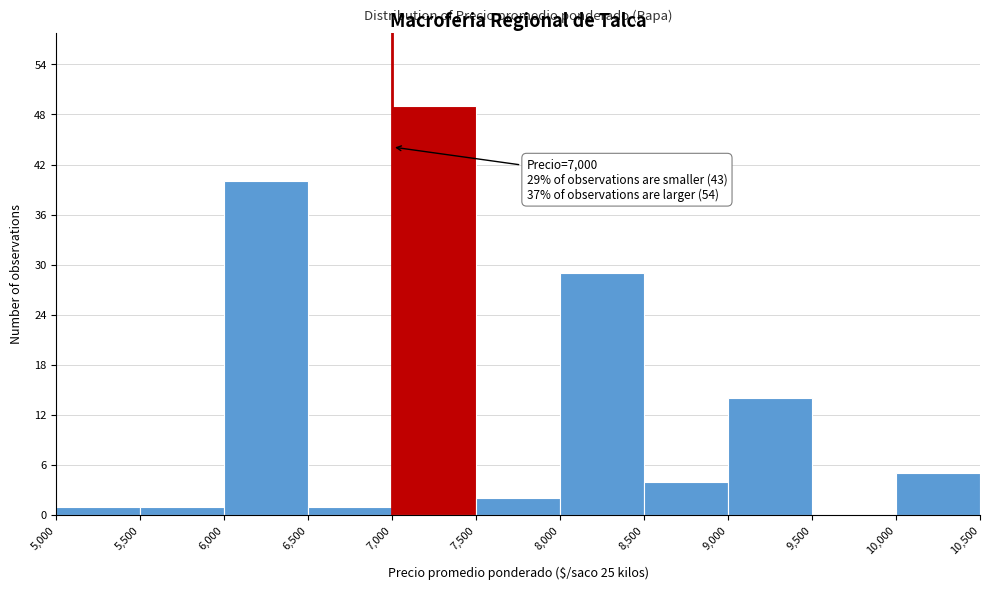

Which range on the x-axis has the tallest bar?

7,000 to 7,500